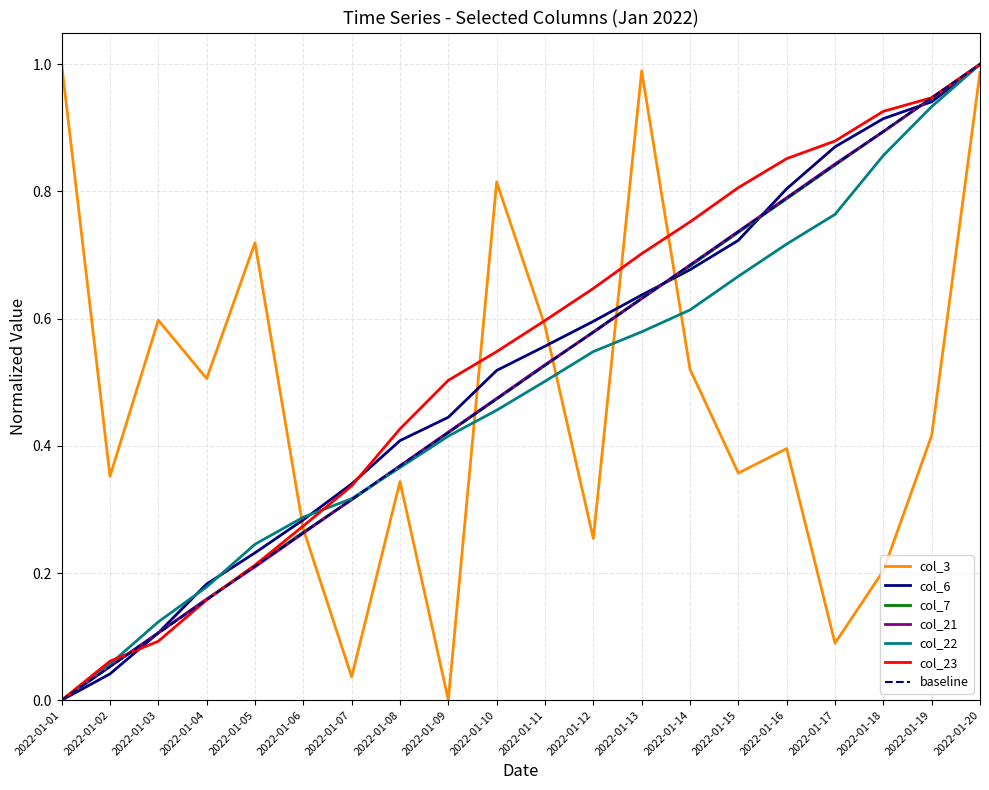

Reading left to right, extract all data points from this chart.

col_3: 2022-01-01=1.0	2022-01-02=0.4	2022-01-03=0.6	2022-01-04=0.5	2022-01-05=0.7	2022-01-06=0.3	2022-01-07=0.0	2022-01-08=0.3	2022-01-09=0.0	2022-01-10=0.8	2022-01-11=0.6	2022-01-12=0.3	2022-01-13=1.0	2022-01-14=0.5	2022-01-15=0.4	2022-01-16=0.4	2022-01-17=0.1	2022-01-18=0.2	2022-01-19=0.4	2022-01-20=1.0
col_6: 2022-01-01=0.0	2022-01-02=0.0	2022-01-03=0.1	2022-01-04=0.2	2022-01-05=0.2	2022-01-06=0.3	2022-01-07=0.3	2022-01-08=0.4	2022-01-09=0.4	2022-01-10=0.5	2022-01-11=0.6	2022-01-12=0.6	2022-01-13=0.6	2022-01-14=0.7	2022-01-15=0.7	2022-01-16=0.8	2022-01-17=0.9	2022-01-18=0.9	2022-01-19=0.9	2022-01-20=1.0
col_7: 2022-01-01=0.0	2022-01-02=0.1	2022-01-03=0.1	2022-01-04=0.2	2022-01-05=0.2	2022-01-06=0.3	2022-01-07=0.3	2022-01-08=0.4	2022-01-09=0.4	2022-01-10=0.5	2022-01-11=0.5	2022-01-12=0.6	2022-01-13=0.6	2022-01-14=0.7	2022-01-15=0.7	2022-01-16=0.8	2022-01-17=0.8	2022-01-18=0.9	2022-01-19=0.9	2022-01-20=1.0
col_21: 2022-01-01=0.0	2022-01-02=0.1	2022-01-03=0.1	2022-01-04=0.2	2022-01-05=0.2	2022-01-06=0.3	2022-01-07=0.3	2022-01-08=0.4	2022-01-09=0.4	2022-01-10=0.5	2022-01-11=0.5	2022-01-12=0.6	2022-01-13=0.6	2022-01-14=0.7	2022-01-15=0.7	2022-01-16=0.8	2022-01-17=0.8	2022-01-18=0.9	2022-01-19=0.9	2022-01-20=1.0
col_22: 2022-01-01=0.0	2022-01-02=0.1	2022-01-03=0.1	2022-01-04=0.2	2022-01-05=0.2	2022-01-06=0.3	2022-01-07=0.3	2022-01-08=0.4	2022-01-09=0.4	2022-01-10=0.5	2022-01-11=0.5	2022-01-12=0.5	2022-01-13=0.6	2022-01-14=0.6	2022-01-15=0.7	2022-01-16=0.7	2022-01-17=0.8	2022-01-18=0.9	2022-01-19=0.9	2022-01-20=1.0
col_23: 2022-01-01=0.0	2022-01-02=0.1	2022-01-03=0.1	2022-01-04=0.2	2022-01-05=0.2	2022-01-06=0.3	2022-01-07=0.3	2022-01-08=0.4	2022-01-09=0.5	2022-01-10=0.5	2022-01-11=0.6	2022-01-12=0.6	2022-01-13=0.7	2022-01-14=0.8	2022-01-15=0.8	2022-01-16=0.9	2022-01-17=0.9	2022-01-18=0.9	2022-01-19=0.9	2022-01-20=1.0